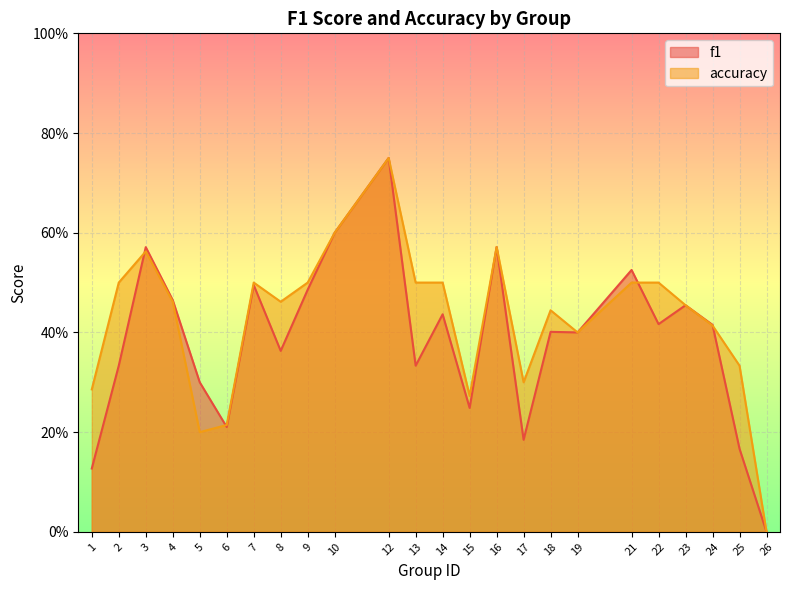

Does the chart display data point markers on the line(s)?

No